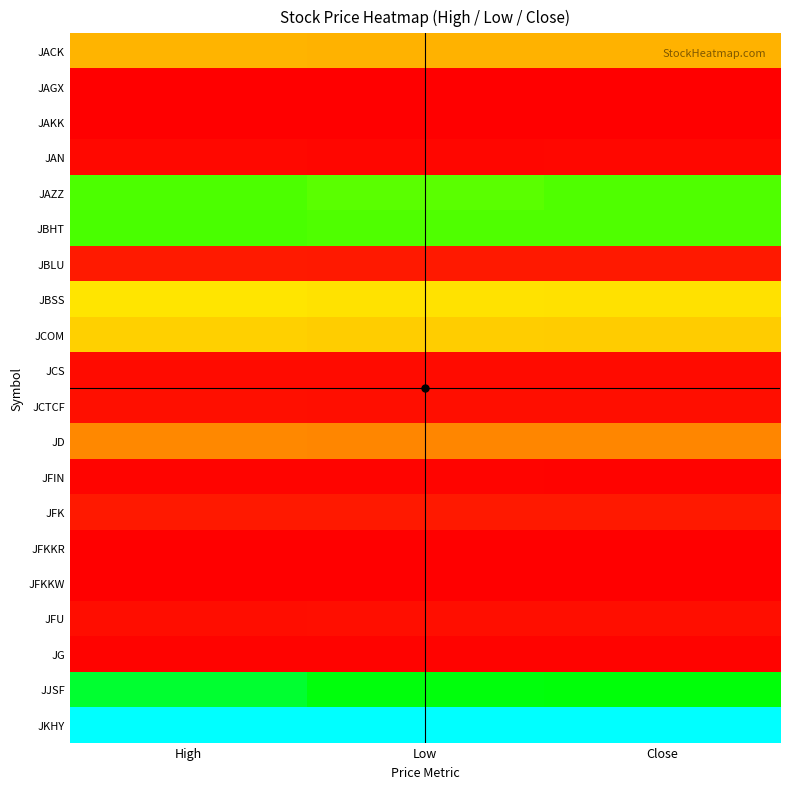

Between High and Low, which is larger?

High